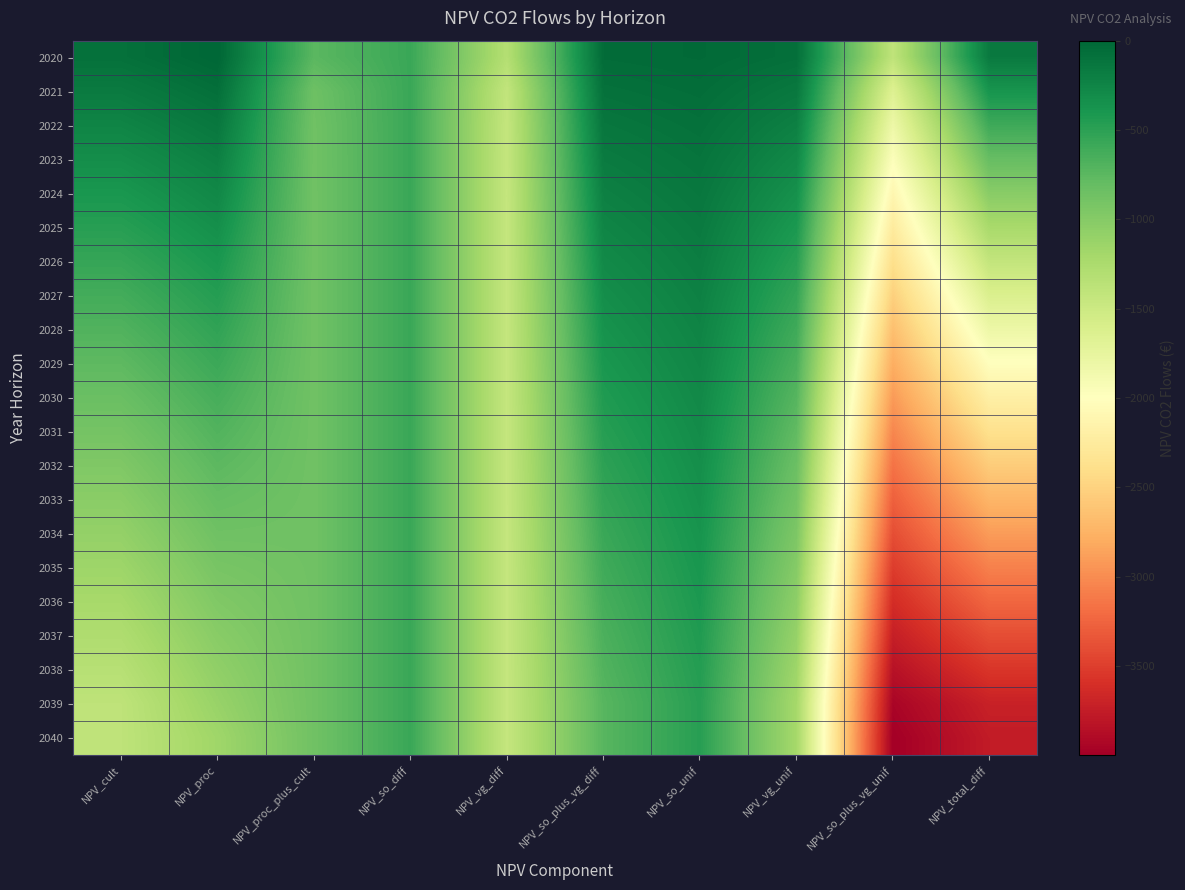

How many series are shown in this chart?

21